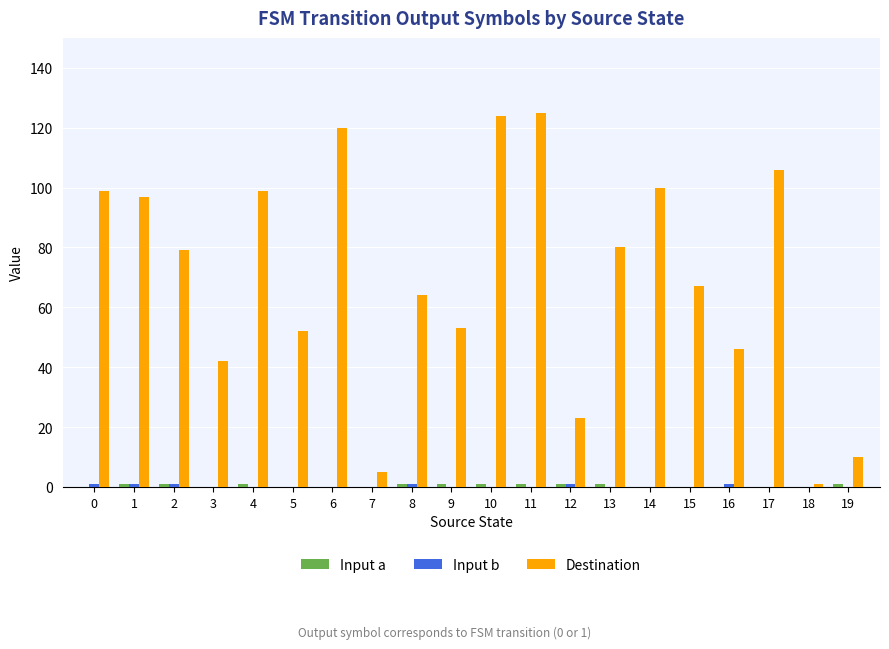

Which series changed the most between 9 and 10?

Destination